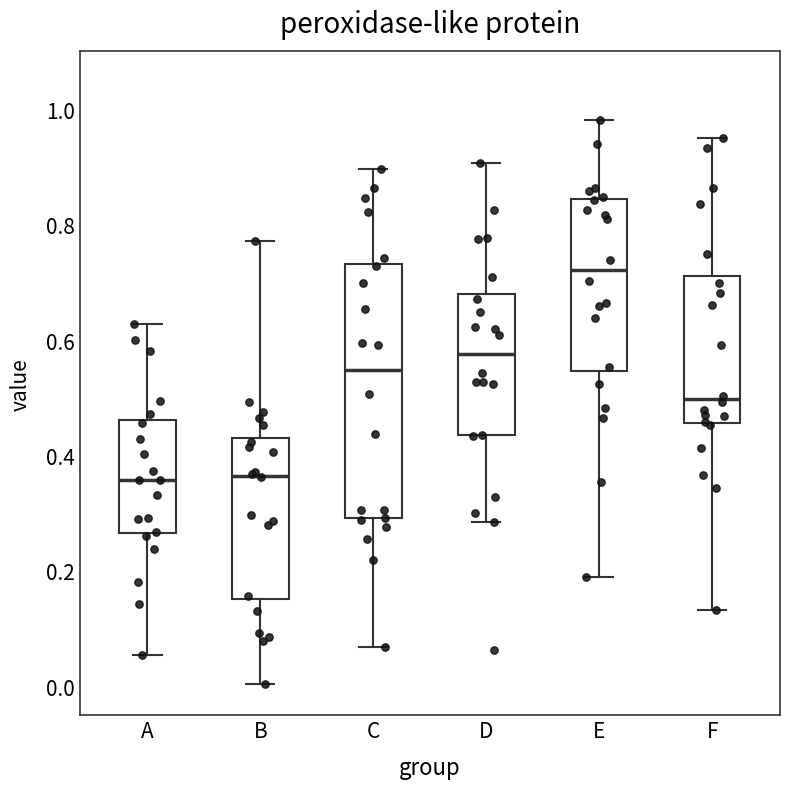

Where does the median line of the box for D sit on the y-axis? The values are not printed on the chart, so give them approximately, as read against the axis.

0.58